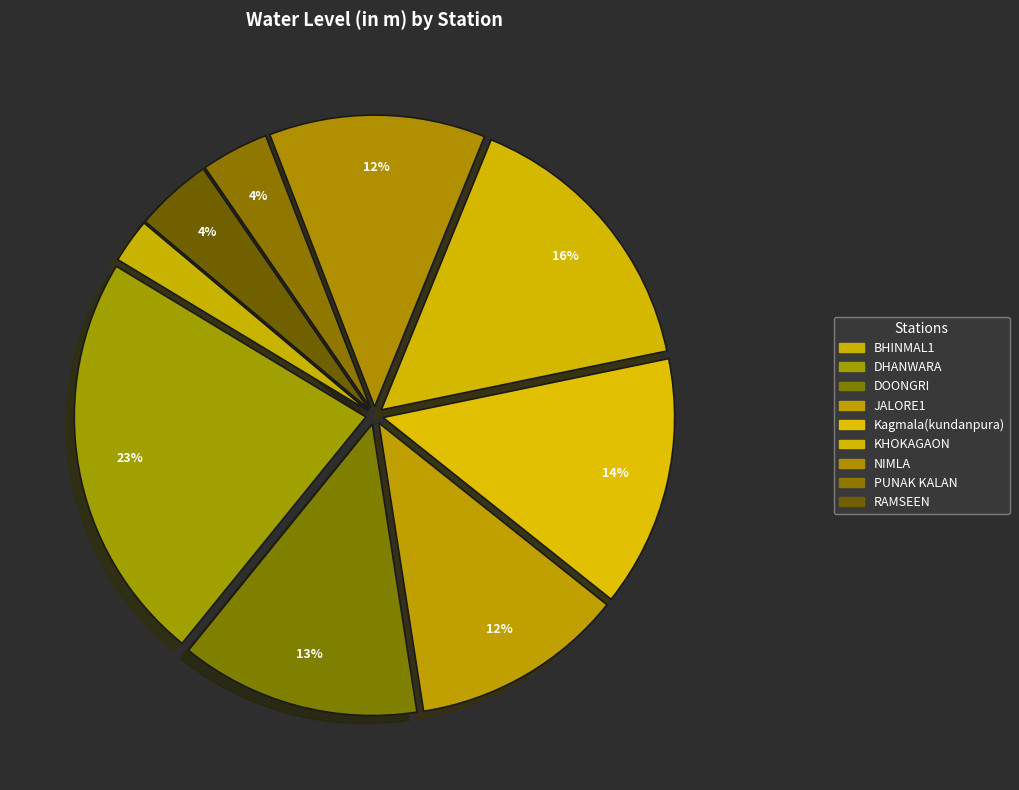

Count the number of slices in the pie.

9